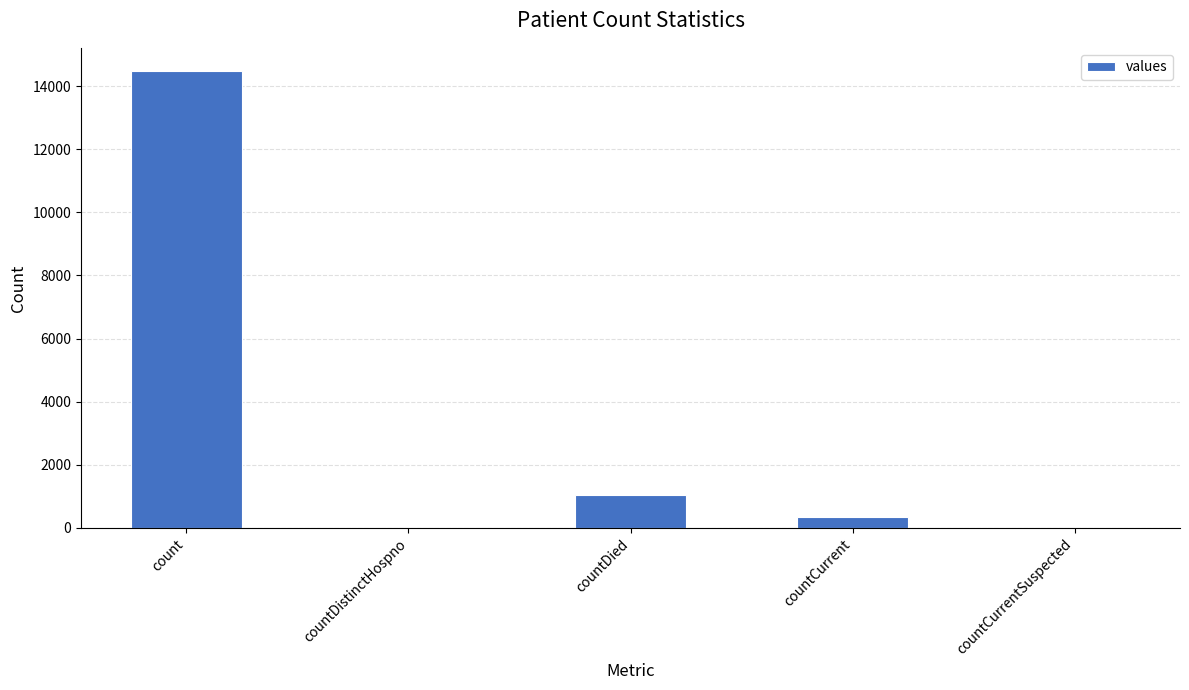

The value at count is 14488. True or false?

True